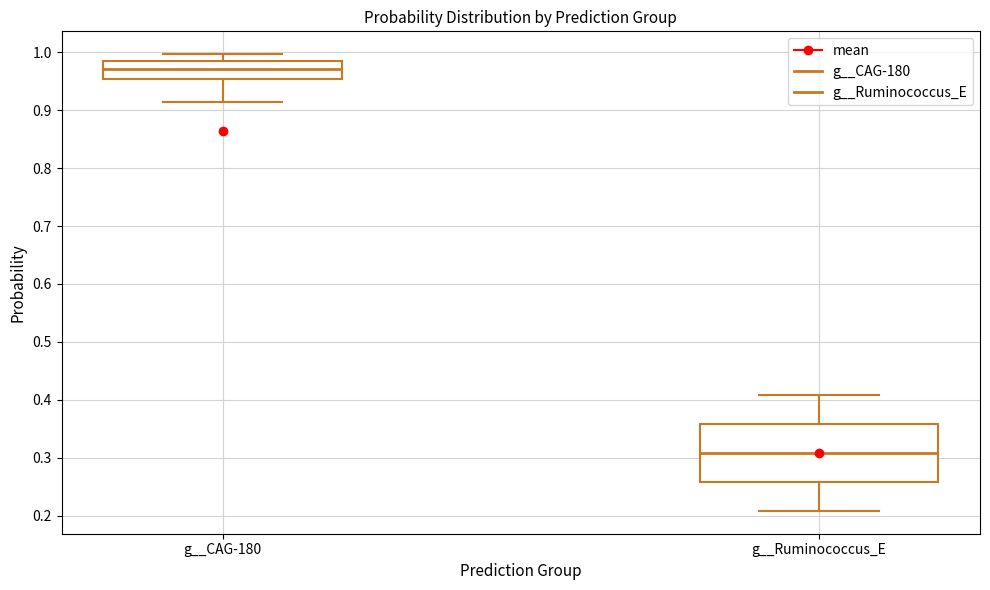

Which box's median line is the highest?

g__CAG-180